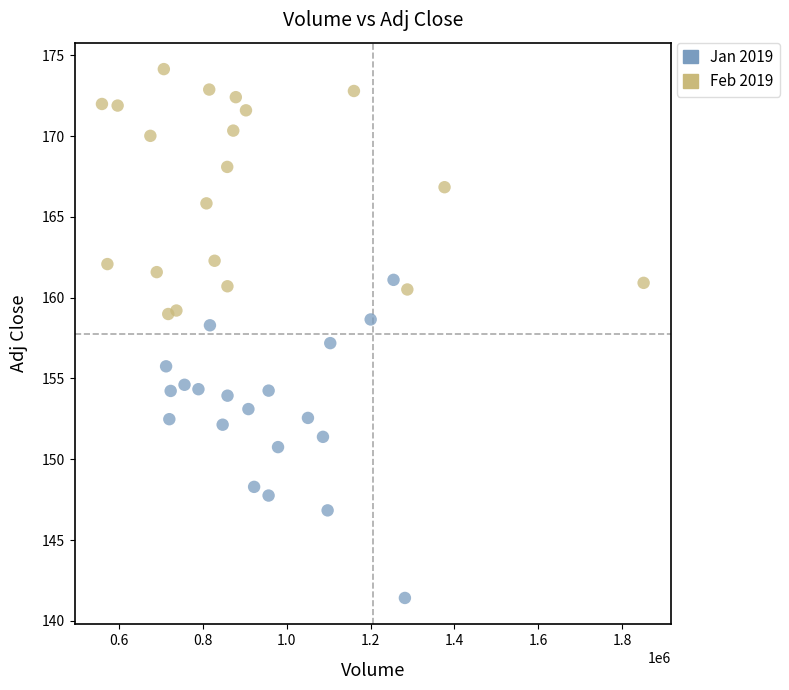

Which series has the widest spread of Y values?

Jan 2019